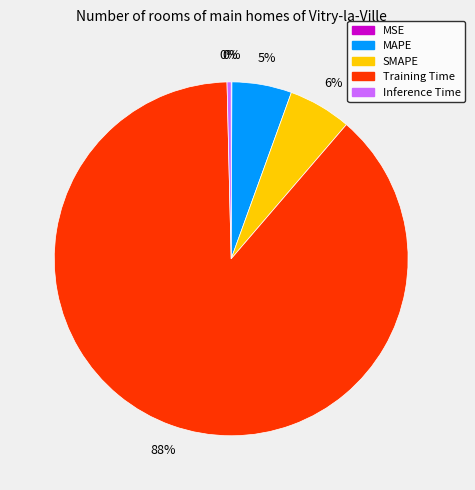

Is SMAPE the majority of the pie?

No